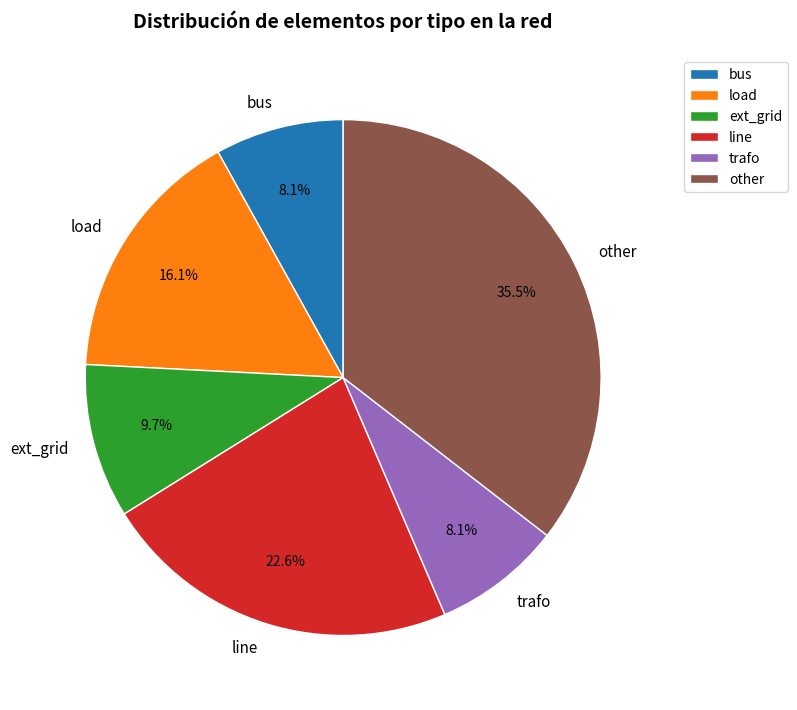

The trafo slice represents 32% of the pie. True or false?

False